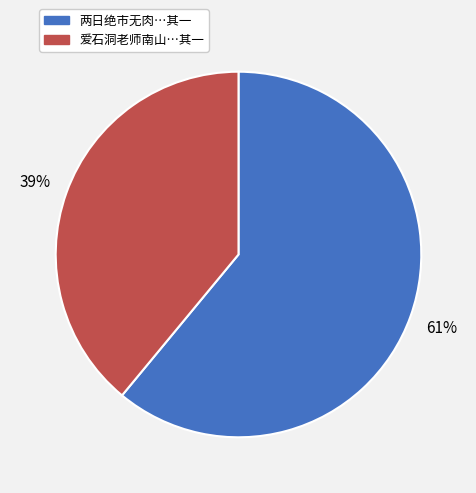

Is there a majority slice in this chart?

Yes